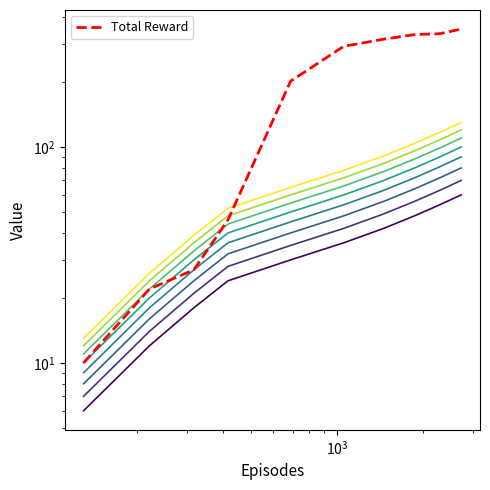

What is the sum of all values?

1935